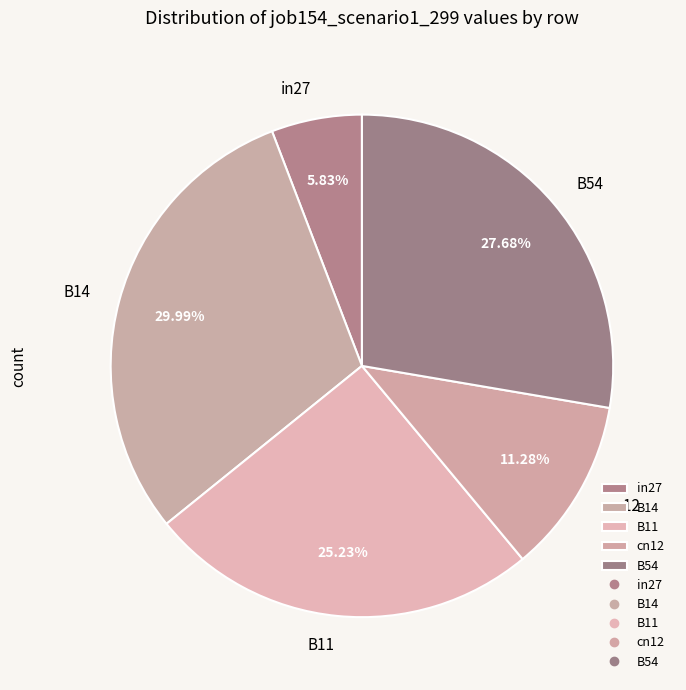

Does any single category account for the majority?

No